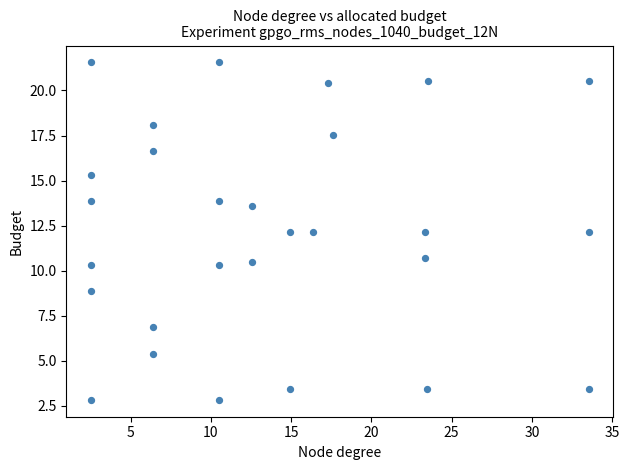

What is the range of X values (max minus min)?

31.0